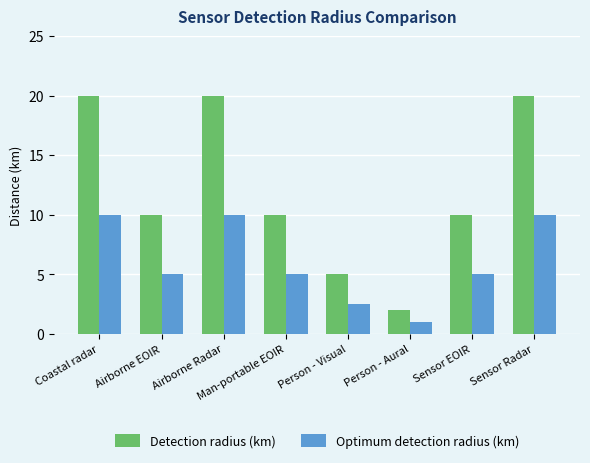

Reading left to right, extract all data points from this chart.

Detection radius (km): 20.0	10.0	20.0	10.0	5.0	2.0	10.0	20.0
Optimum detection radius (km): 10.0	5.0	10.0	5.0	2.5	1.0	5.0	10.0